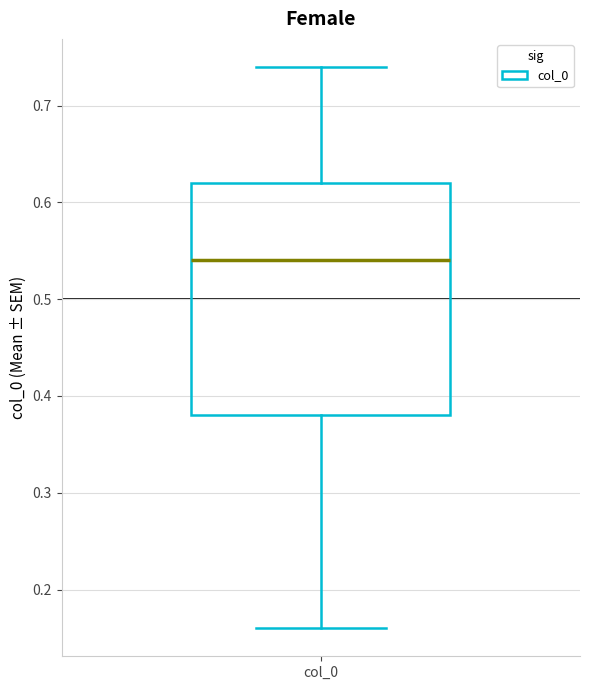

Read this box plot against the y-axis: the position of the median line, the range covered by the box, and the ends of both whiskers. The values are not printed on the chart, so give them approximately, as read against the axis.

median 0.54, box 0.38 to 0.62, whiskers 0.16 to 0.74